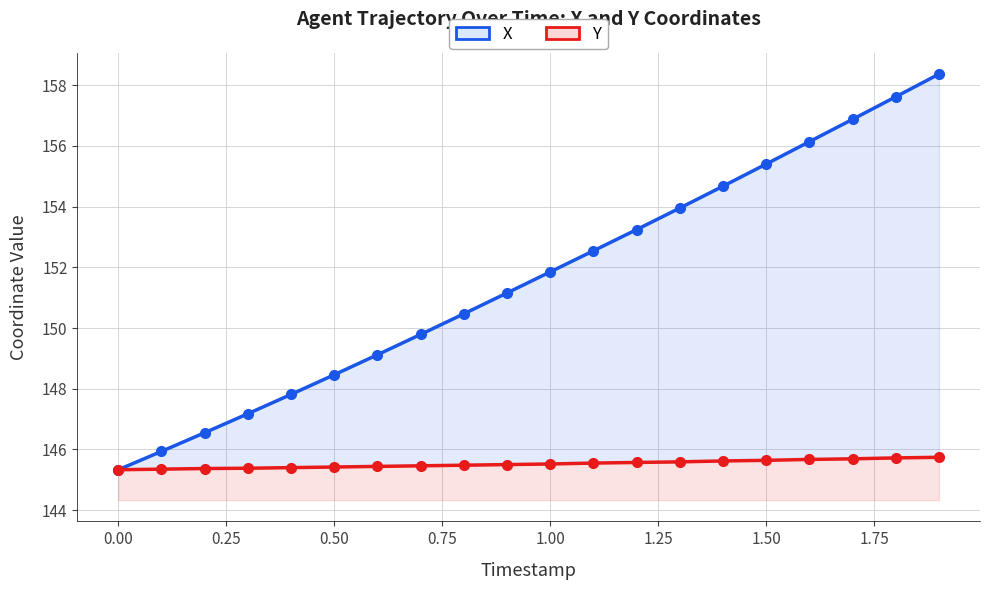

Reading right to left, list all the values displayed in this chart.

X: 158.4	157.6	156.9	156.1	155.4	154.7	154.0	153.2	152.5	151.8	151.2	150.5	149.8	149.1	148.5	147.8	147.2	146.5	145.9	145.3
Y: 145.7	145.7	145.7	145.7	145.6	145.6	145.6	145.6	145.5	145.5	145.5	145.5	145.5	145.4	145.4	145.4	145.4	145.4	145.3	145.3